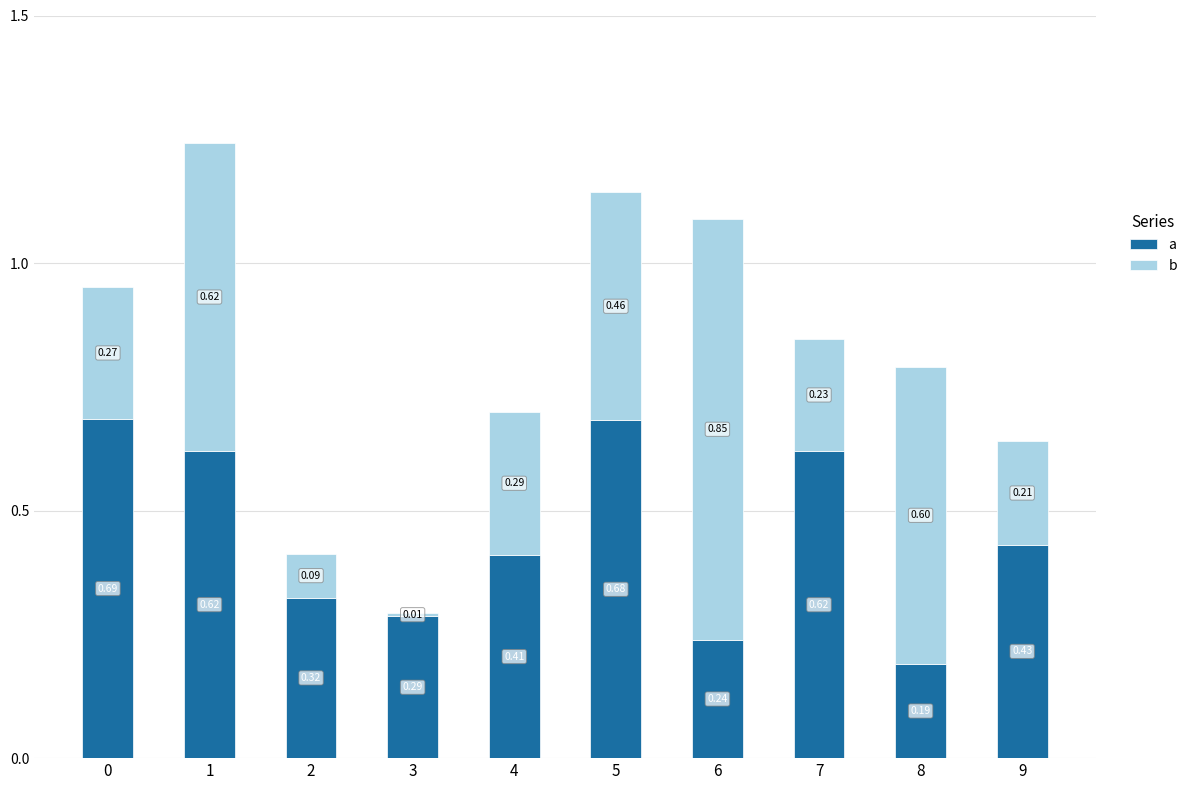

List the series in order of their overall mean, lowest first.

b, a